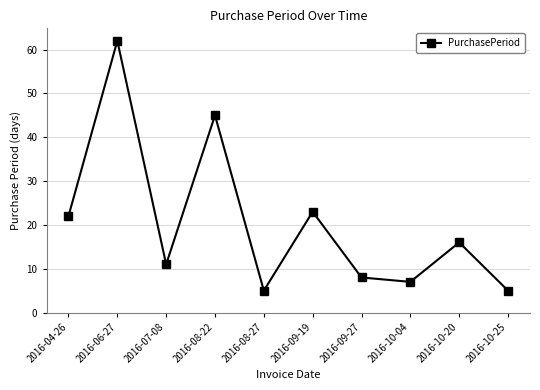

What is the minimum value shown in the chart?

5